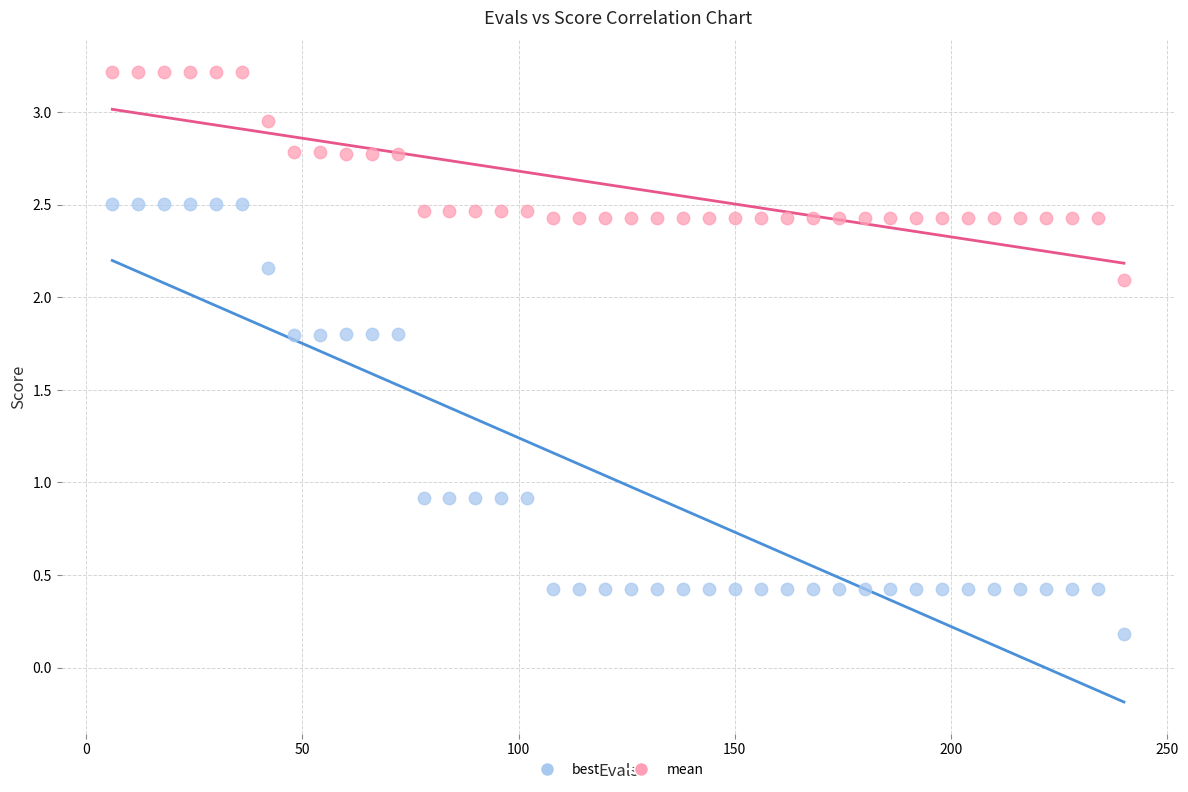

In the mean series, what Y value is closest to 2?

2.1